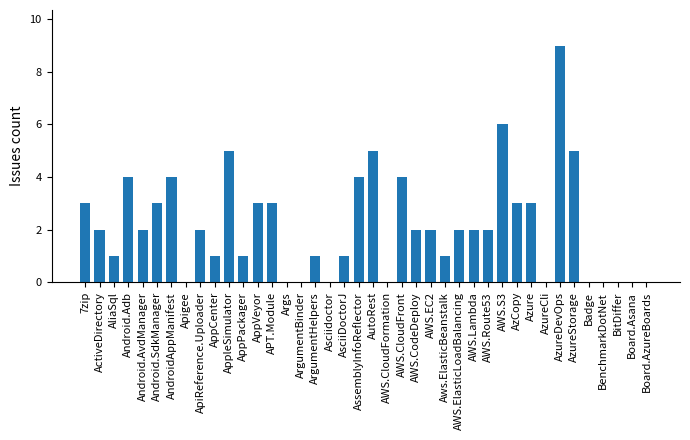

What is the change in value from ActiveDirectory to AzCopy?

+1